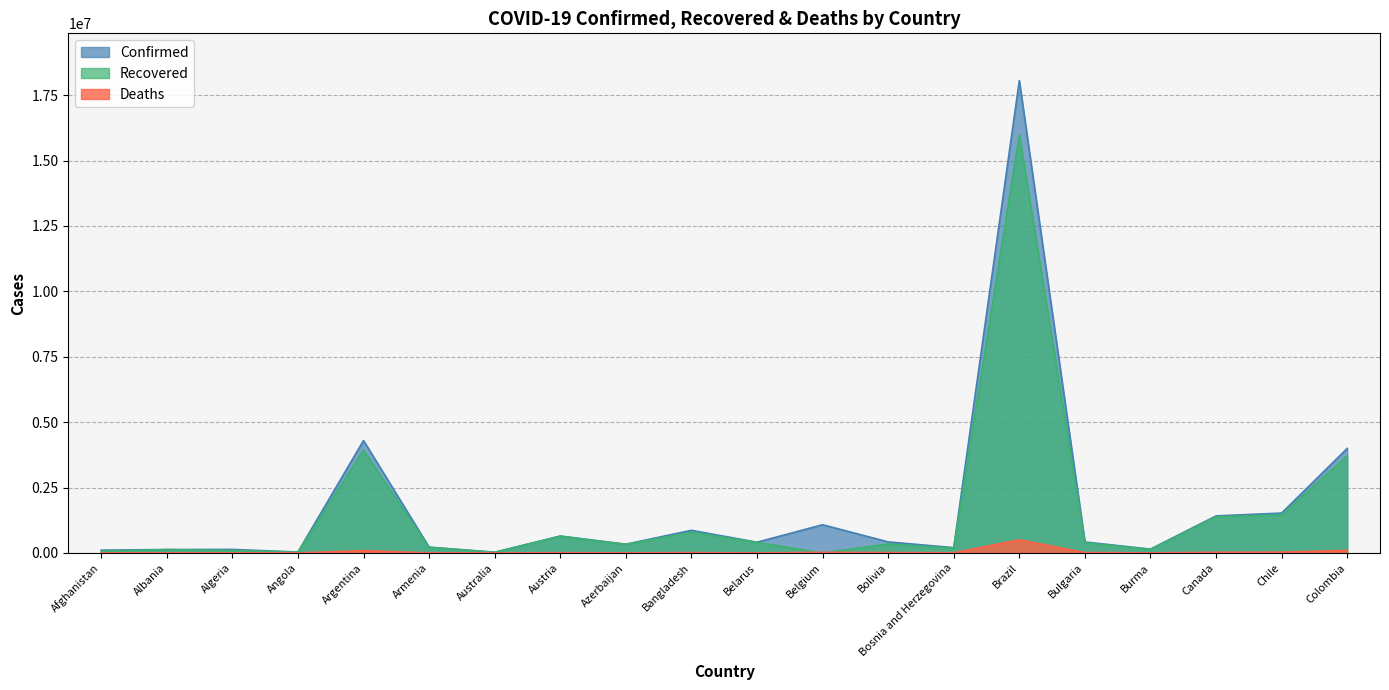

What is the difference between the maximum and minimum values in the Recovered series?

15985625